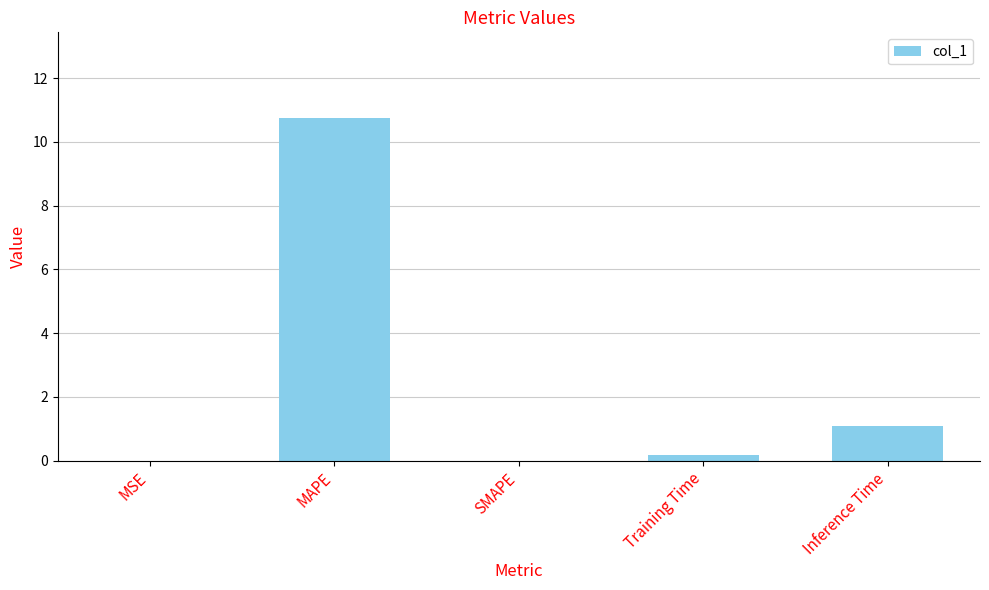

At which label is the value closest to 5?

Inference Time